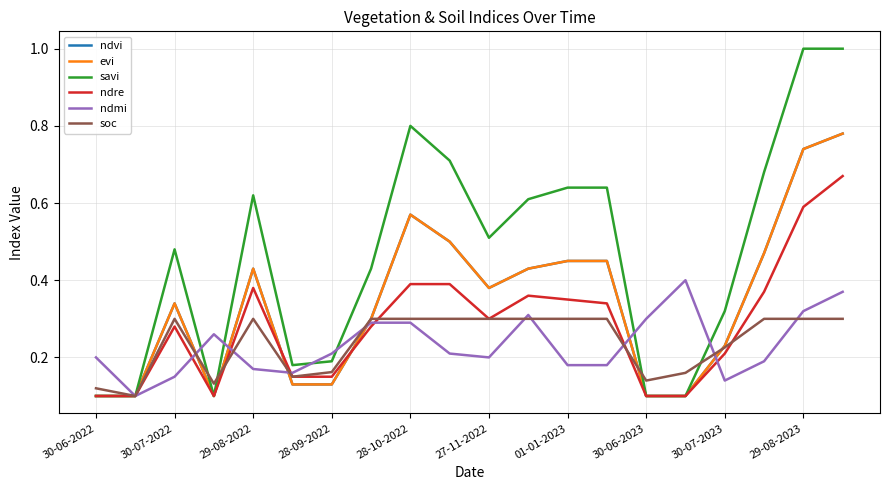

Does the chart display data point markers on the line(s)?

No